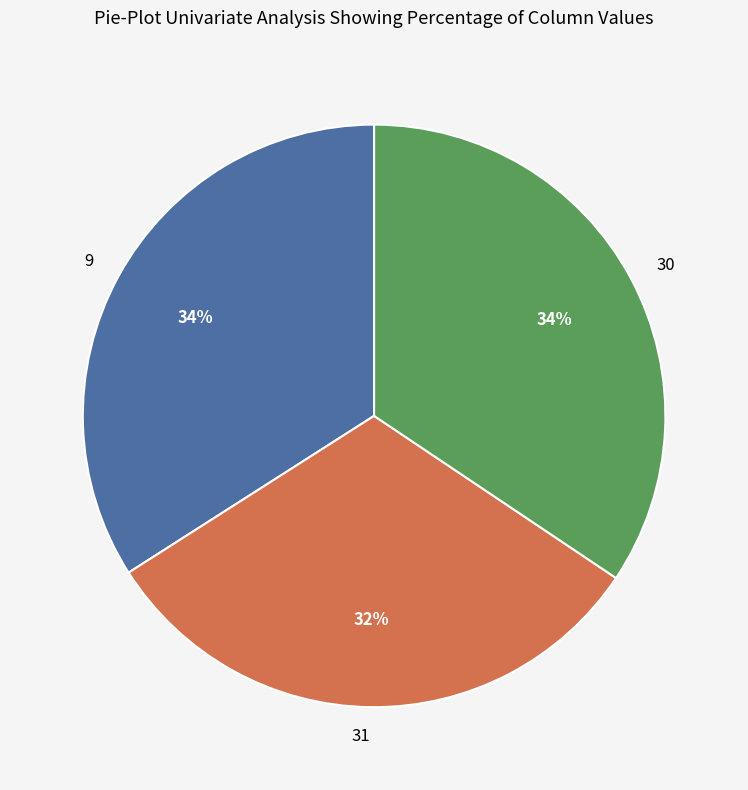

Does any single category account for the majority?

No